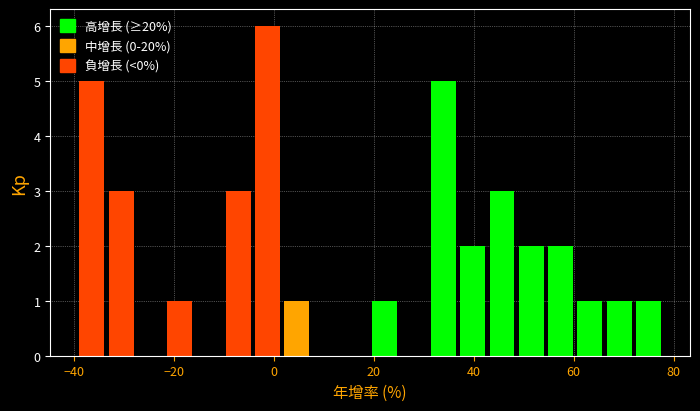

Read against the x-axis, roughly where is the centre of the tallest bar?

-2